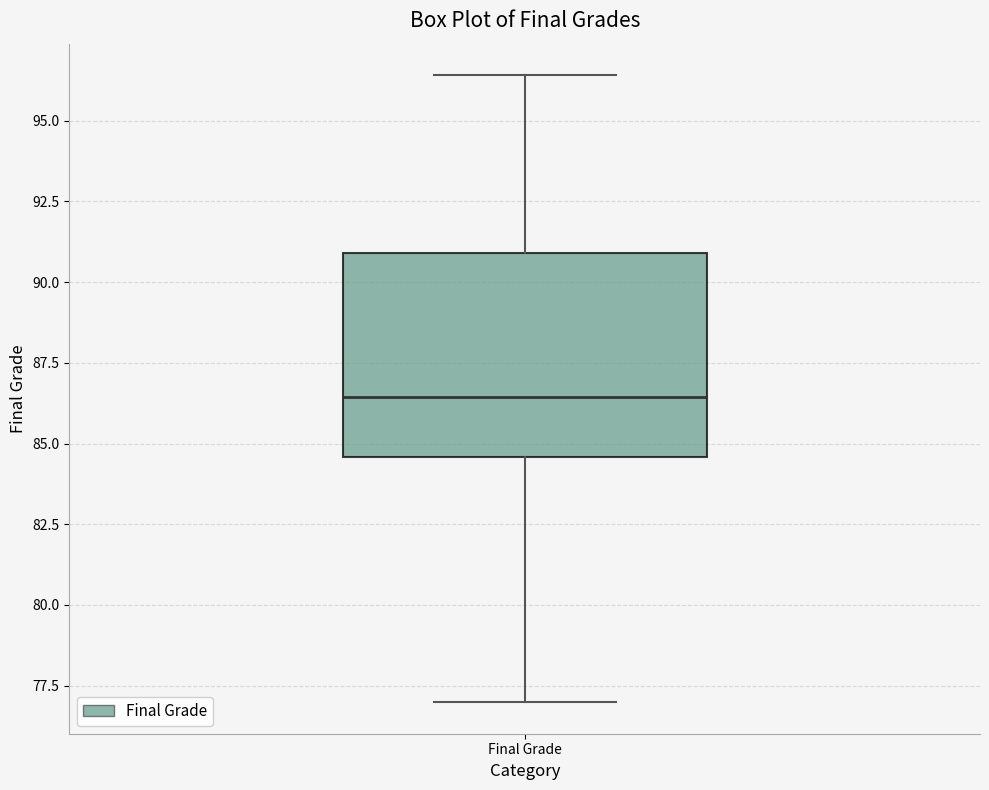

Where does the lower whisker of the box for Final Grade end on the y-axis? The values are not printed on the chart, so give them approximately, as read against the axis.

77.0